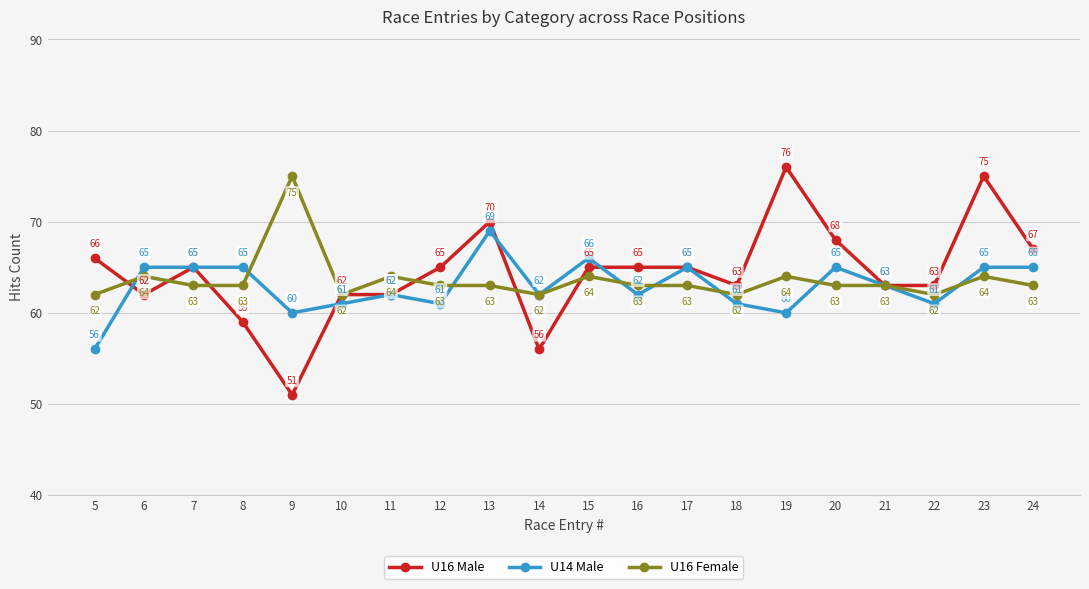

True or false: U14 Male has more than 1 interior local peaks.

True